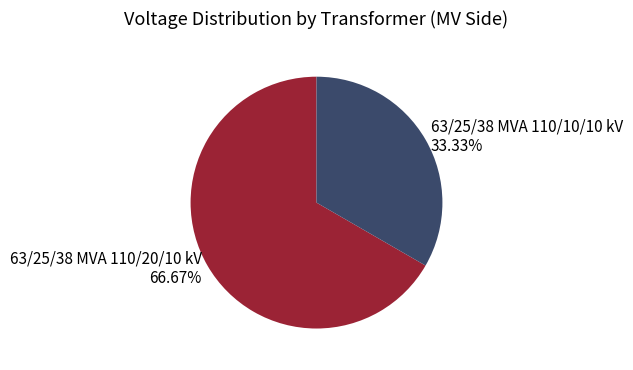

To the nearest percent, what is the average slice percentage?

50%